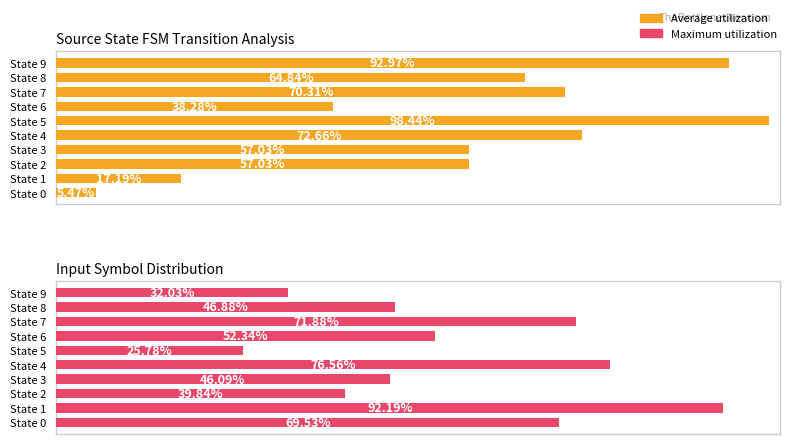

What value does the Maximum utilization series have at State 9?

32.0